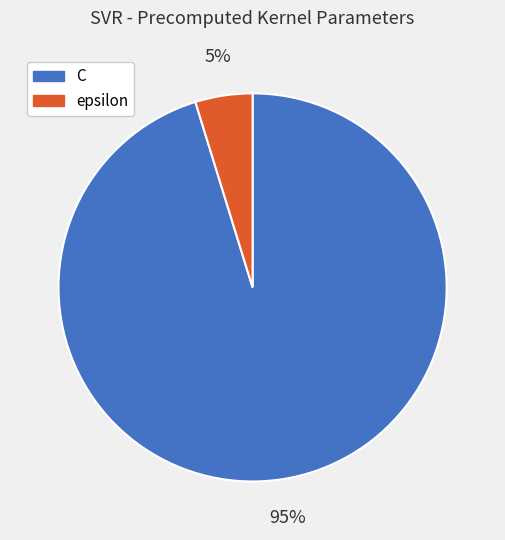

How many slices are in this pie chart?

2